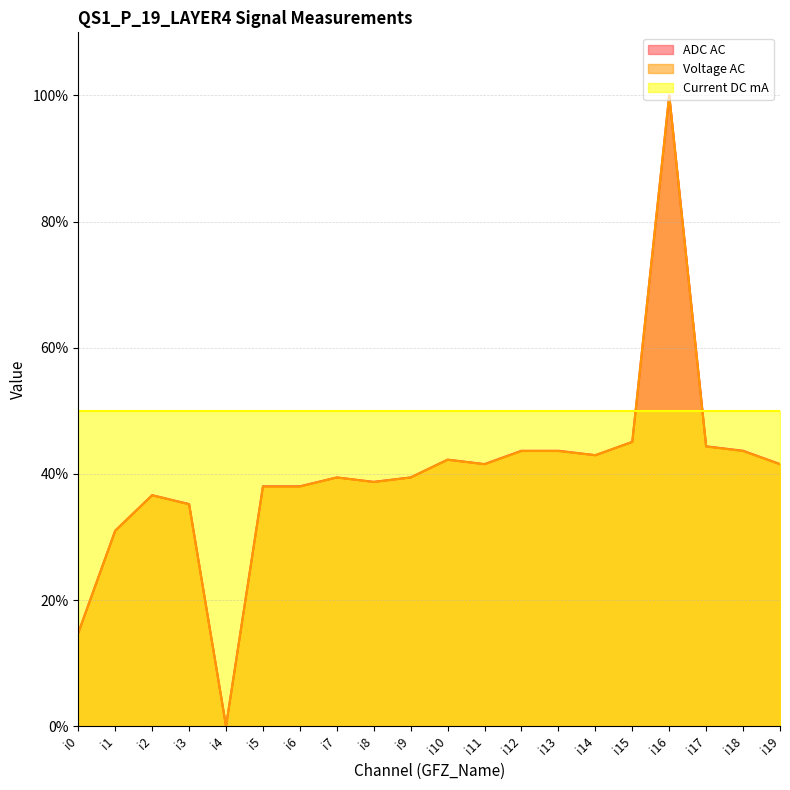

Which label corresponds to the largest value in the chart?

i16